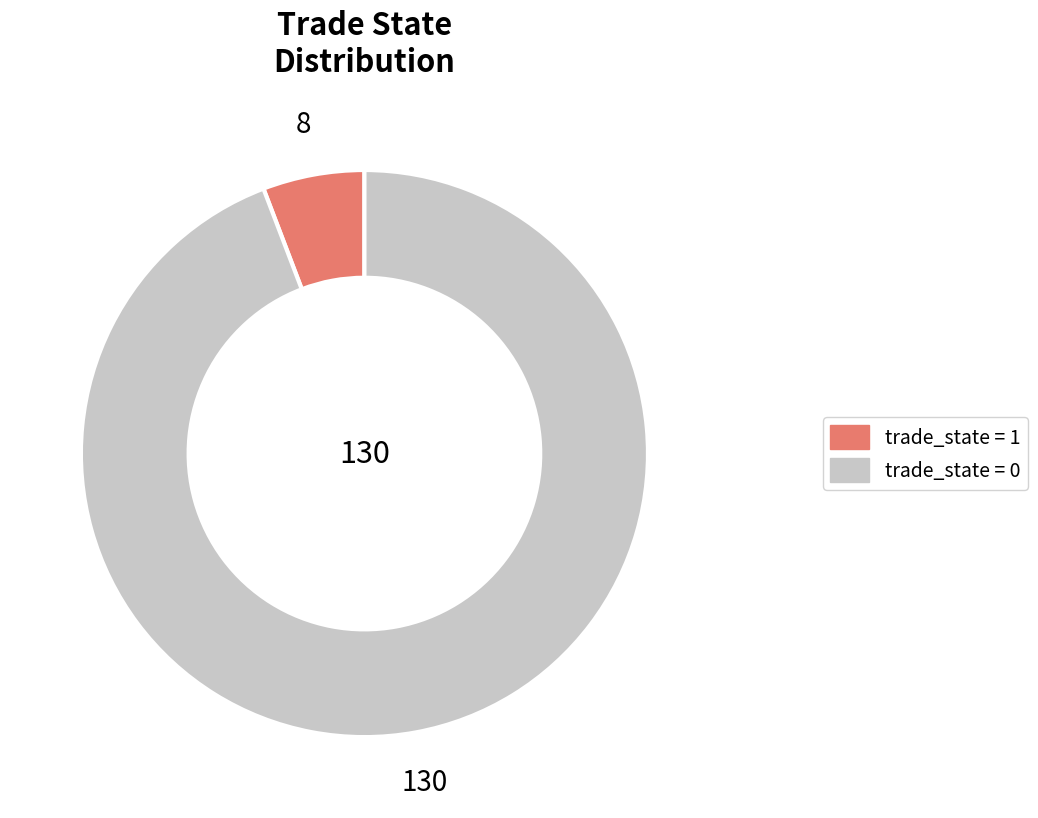

Is there a majority slice in this chart?

Yes